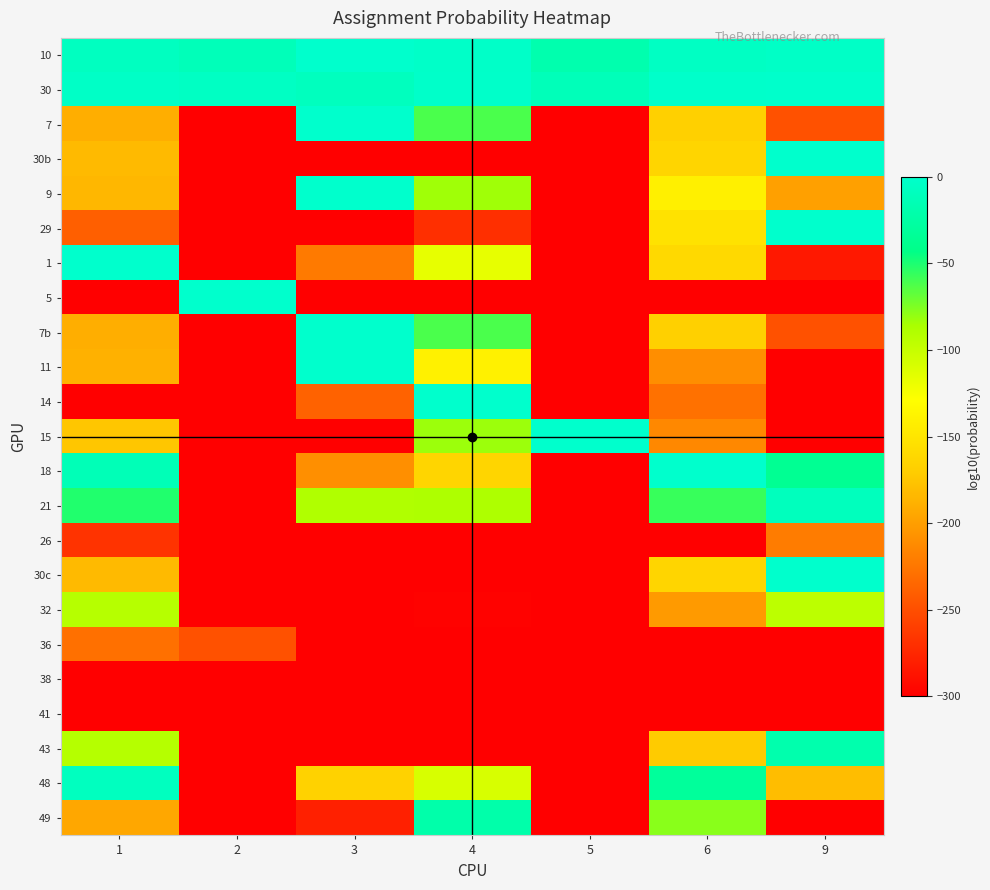

Reading left to right, what are all the values shown in this chart?

10: 1=-7.3	2=-12.1	3=-0.0	4=-2.4	5=-19.0	6=-5.3	9=-3.8
30: 1=-4.0	2=-5.6	3=-8.6	4=-2.3	5=-11.9	6=-1.3	9=-1.1
7: 1=-189.9	2=-300.0	3=0.0	4=-62.0	5=-300.0	6=-167.6	9=-248.8
30b: 1=-182.4	2=-300.0	3=-300.0	4=-300.0	5=-300.0	6=-163.9	9=0.0
9: 1=-184.1	2=-300.0	3=0.0	4=-83.5	5=-300.0	6=-141.1	9=-199.0
29: 1=-239.8	2=-300.0	3=-300.0	4=-269.9	5=-300.0	6=-152.5	9=0.0
1: 1=0.0	2=-300.0	3=-222.6	4=-117.1	5=-300.0	6=-160.3	9=-284.3
5: 1=-300.0	2=0.0	3=-300.0	4=-300.0	5=-300.0	6=-300.0	9=-300.0
7b: 1=-189.9	2=-300.0	3=0.0	4=-62.0	5=-300.0	6=-167.6	9=-248.8
11: 1=-187.8	2=-300.0	3=0.0	4=-139.7	5=-300.0	6=-210.0	9=-300.0
14: 1=-300.0	2=-300.0	3=-237.6	4=0.0	5=-300.0	6=-228.3	9=-300.0
15: 1=-174.8	2=-300.0	3=-300.0	4=-82.3	5=0.0	6=-214.1	9=-300.0
18: 1=-12.9	2=-300.0	3=-209.3	4=-163.4	5=-300.0	6=0.0	9=-36.1
21: 1=-51.3	2=-300.0	3=-89.2	4=-88.2	5=-300.0	6=-57.2	9=-9.7
26: 1=-267.8	2=-300.0	3=-300.0	4=-300.0	5=-300.0	6=-300.0	9=-221.4
30c: 1=-182.4	2=-300.0	3=-300.0	4=-300.0	5=-300.0	6=-163.9	9=0.0
32: 1=-92.4	2=-300.0	3=-300.0	4=-297.9	5=-300.0	6=-202.7	9=-95.2
36: 1=-229.0	2=-248.6	3=-300.0	4=-300.0	5=-300.0	6=-300.0	9=-300.0
38: 1=-300.0	2=-300.0	3=-300.0	4=-300.0	5=-300.0	6=-300.0	9=-300.0
41: 1=-300.0	2=-300.0	3=-300.0	4=-300.0	5=-300.0	6=-300.0	9=-300.0
43: 1=-91.7	2=-300.0	3=-300.0	4=-300.0	5=-300.0	6=-171.9	9=-19.6
48: 1=-7.9	2=-300.0	3=-165.7	4=-108.9	5=-300.0	6=-30.9	9=-180.7
49: 1=-194.2	2=-300.0	3=-279.2	4=-21.2	5=-300.0	6=-77.7	9=-300.0